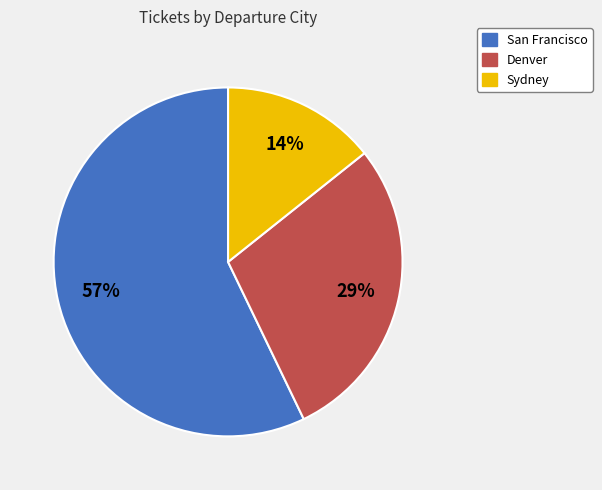

Rank the categories by value from lowest to highest.

Sydney, Denver, San Francisco